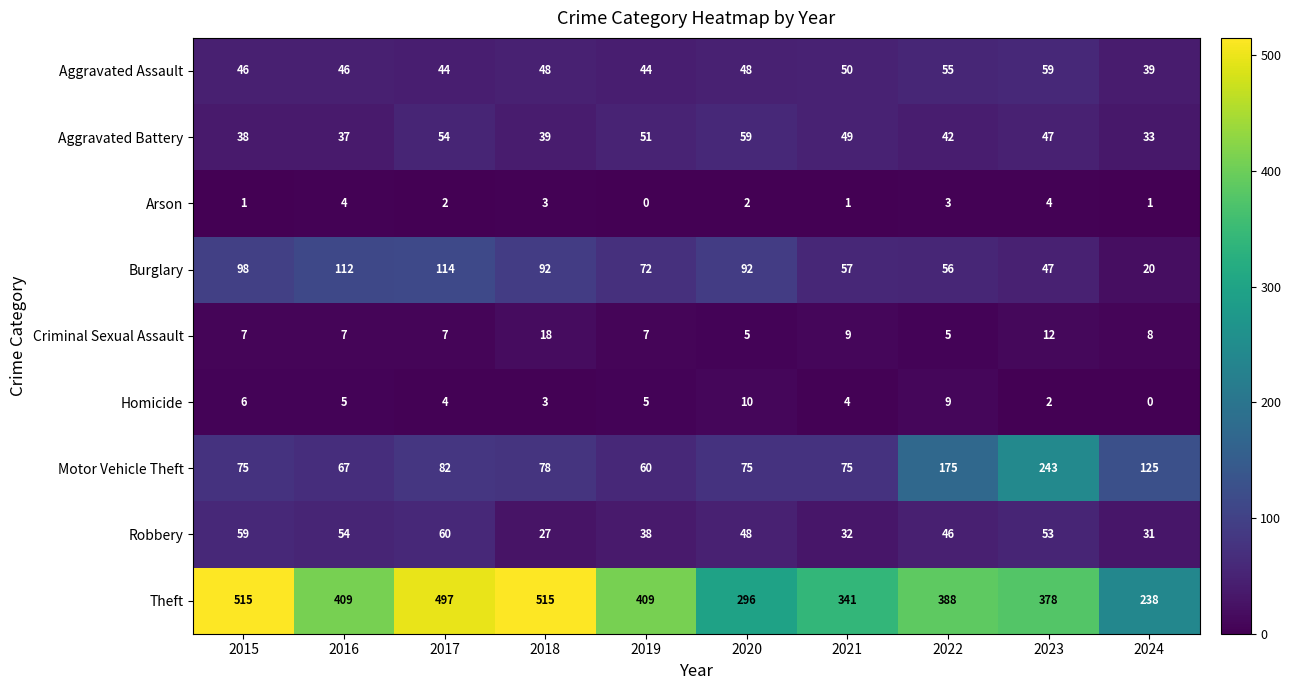

Count the number of categories in the chart.

10